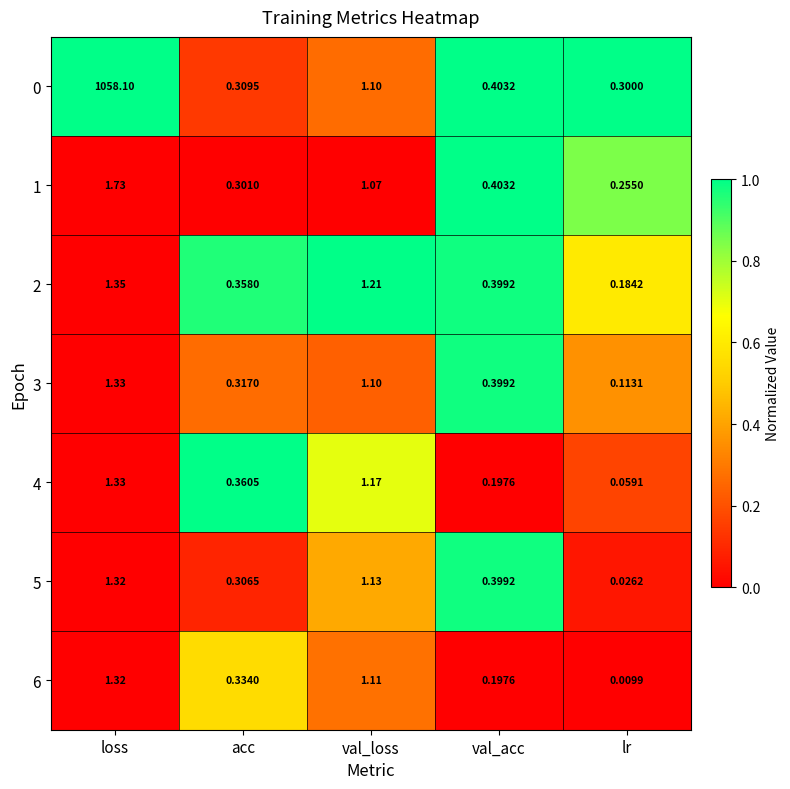

Which label corresponds to the smallest value in the chart?

lr